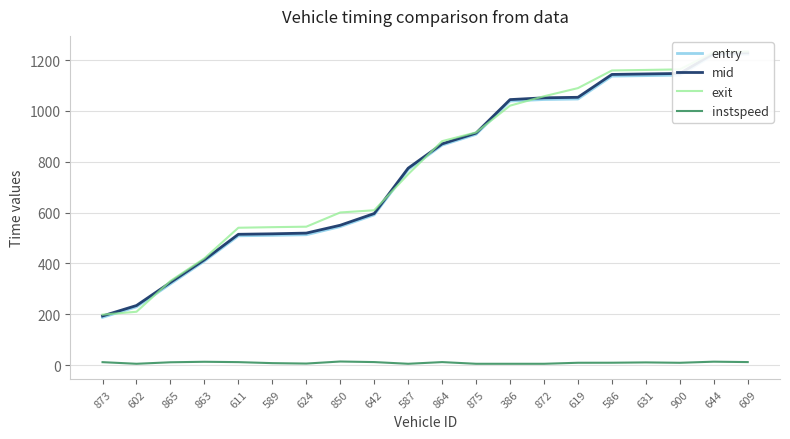

What position from the left is 586?

16